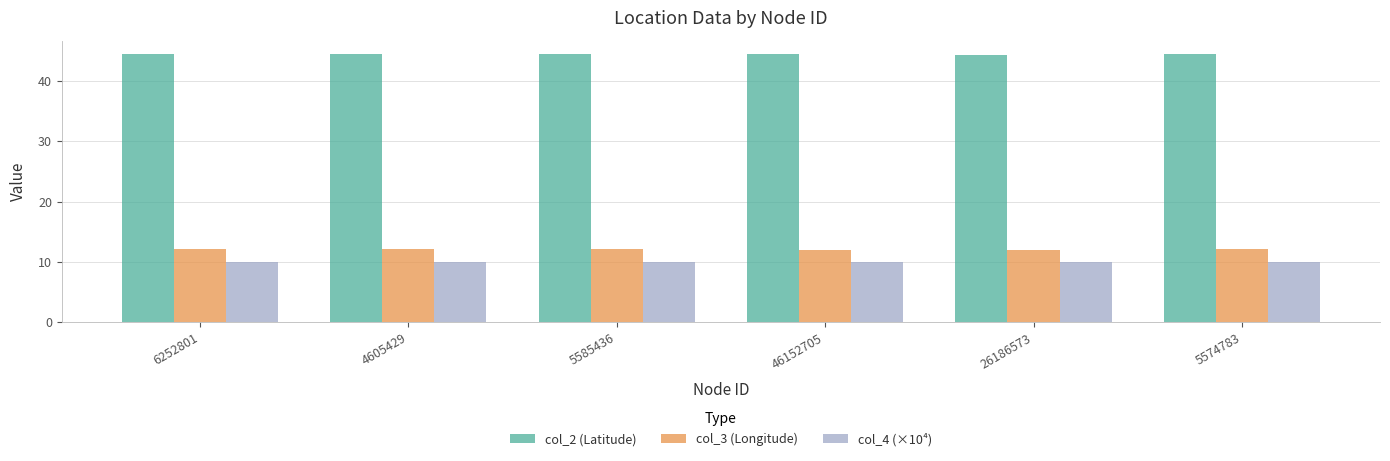

What is the label of the 5th bar from the right?

4605429